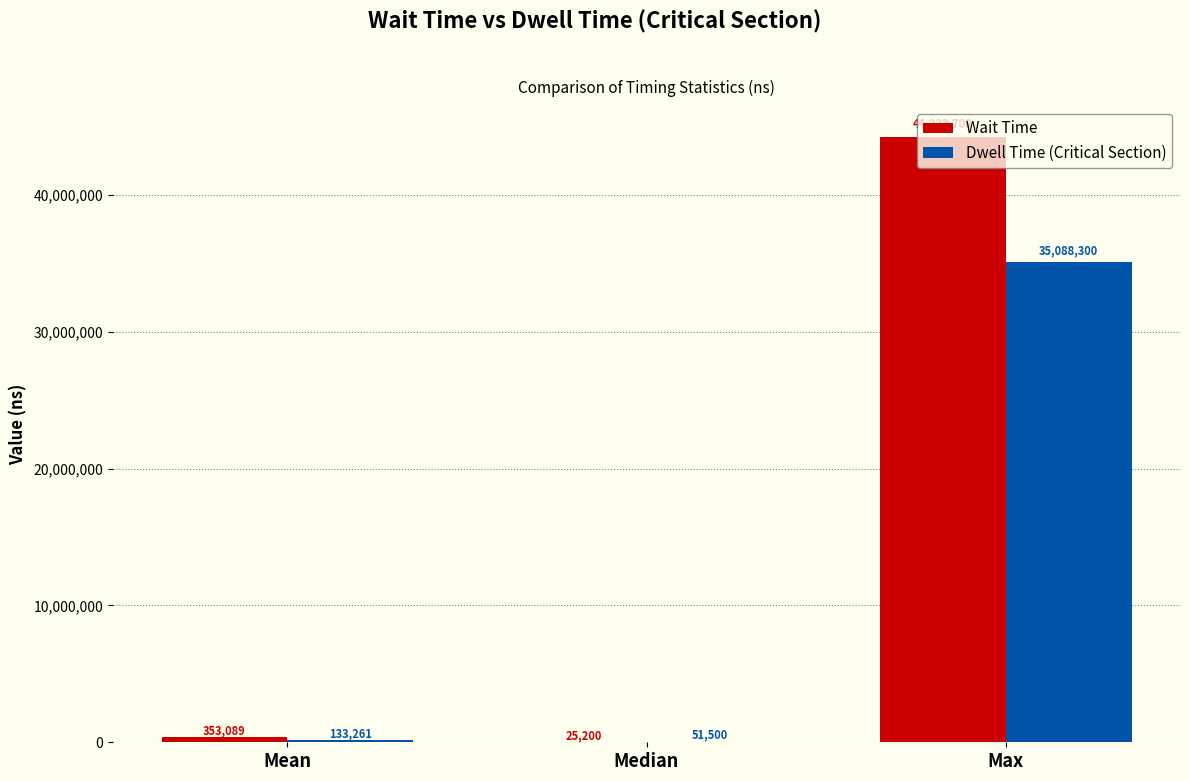

How many data points does each series have?

3